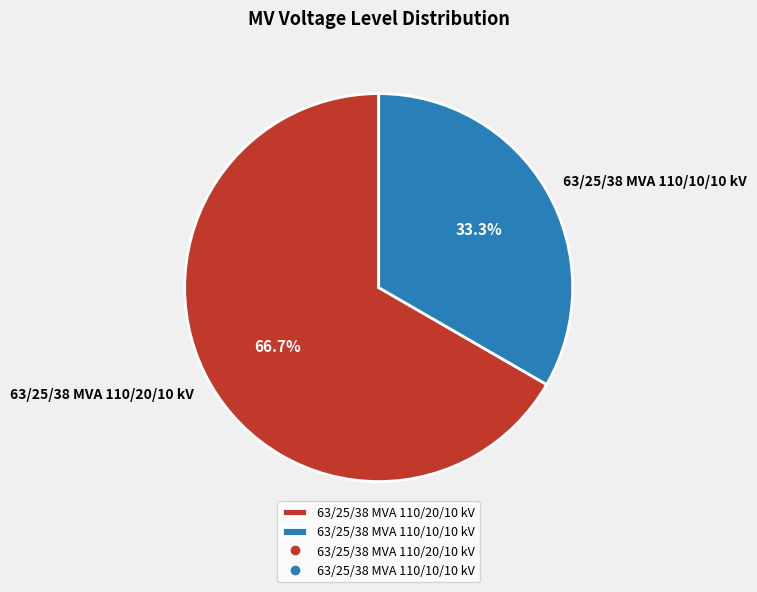

The 63/25/38 MVA 110/20/10 kV slice represents 67% of the pie. True or false?

True